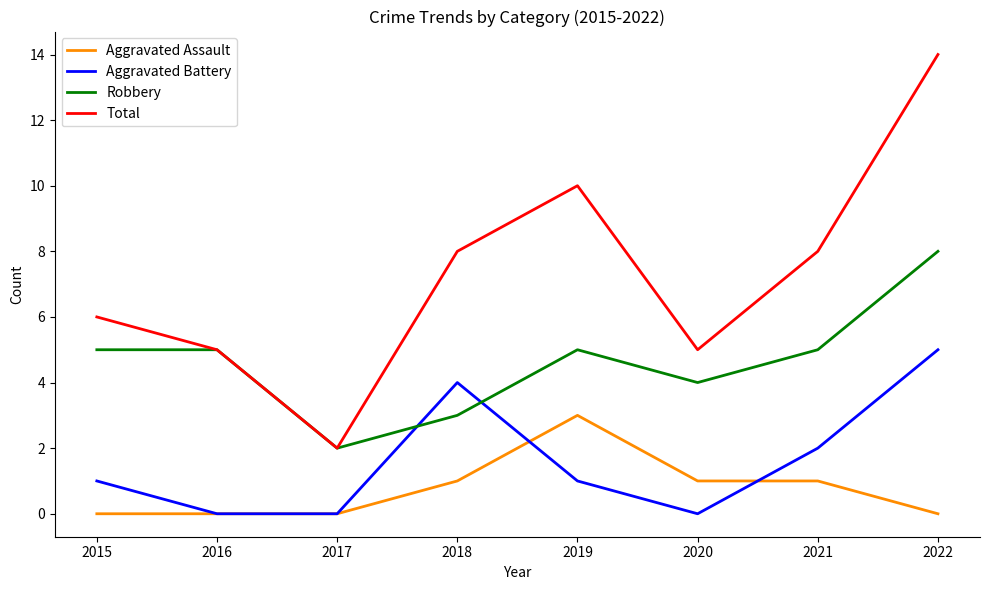

At which category does the chart reach its peak across all series?

2022